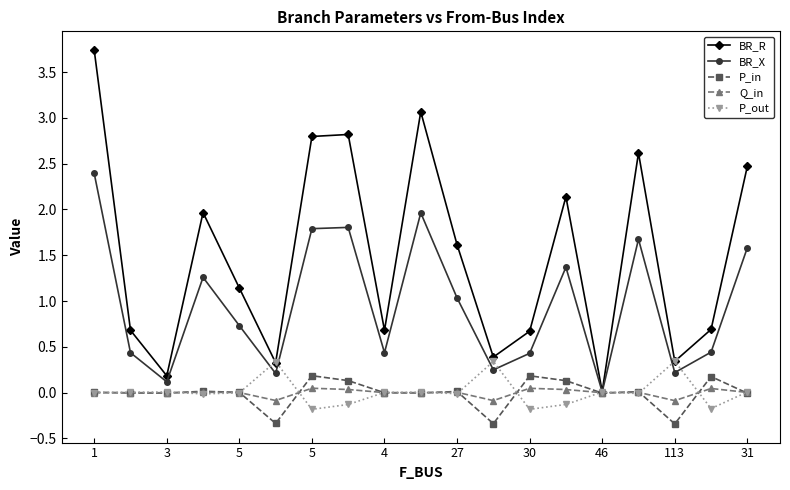

In BR_R, how many points are lower than both neighbors (excluding endpoints)?

6